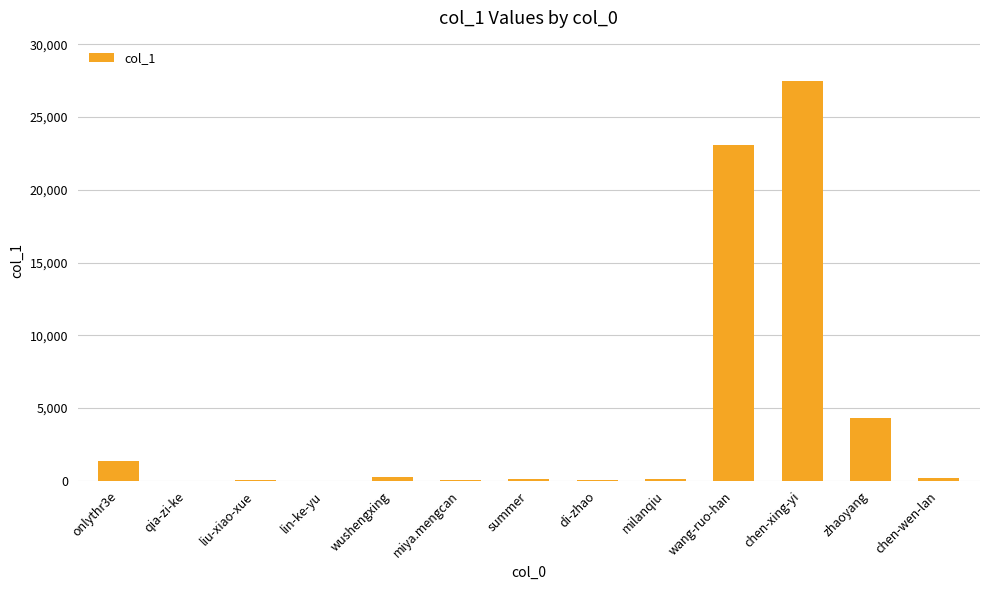

What is the maximum value shown in the chart?

27501